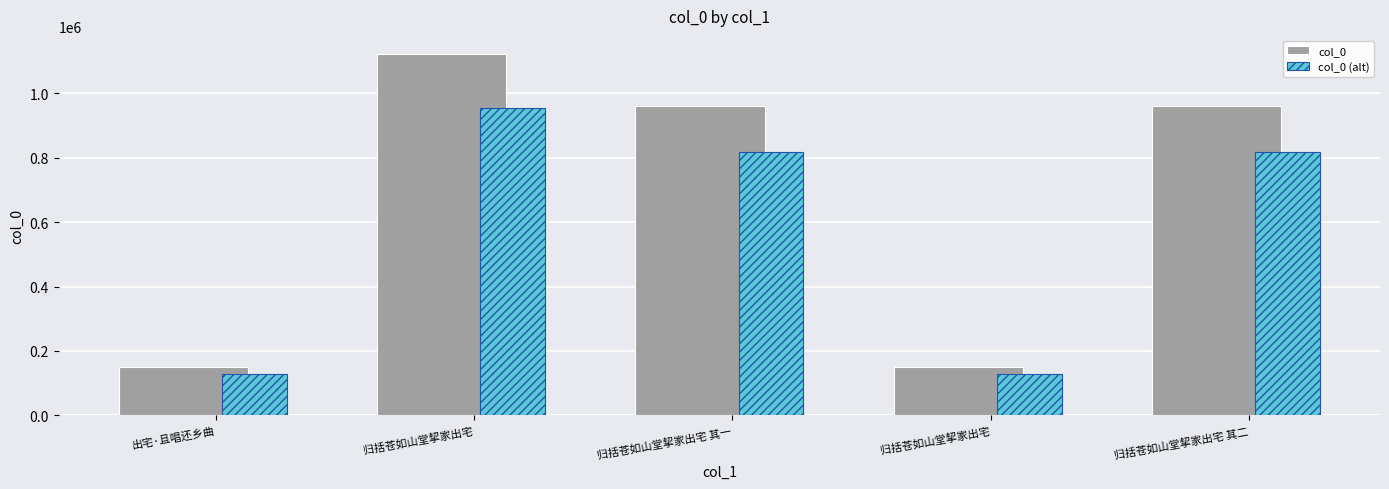

At how many categories does at least one series exceed 353478?

3